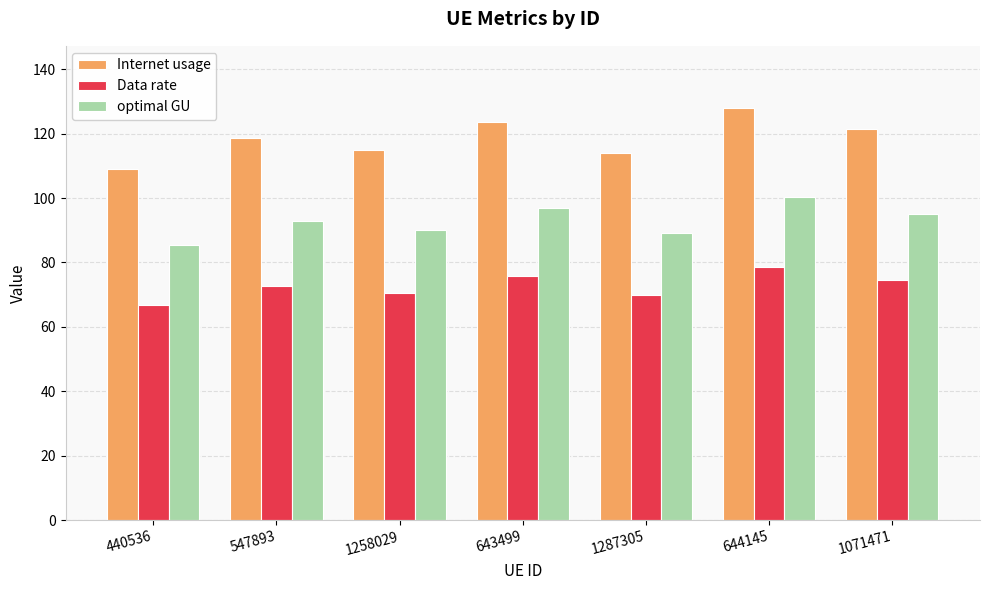

List the series in order of their peak value, highest first.

Internet usage, optimal GU, Data rate